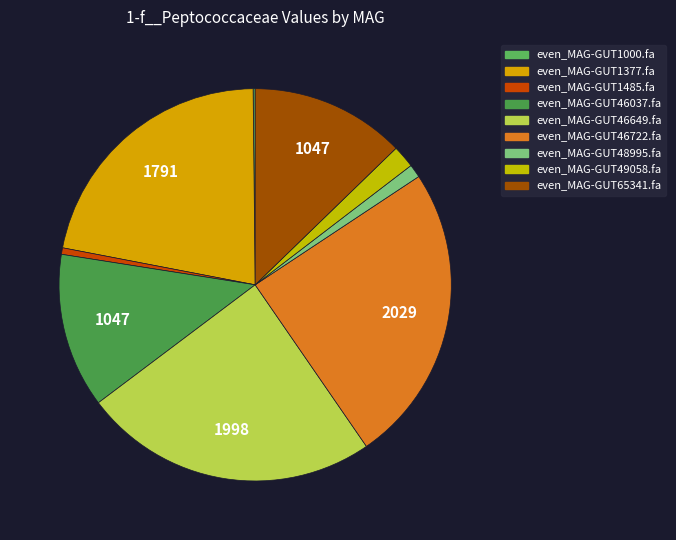

To the nearest percent, what percentage of the pie is even_MAG-GUT46037.fa?

13%